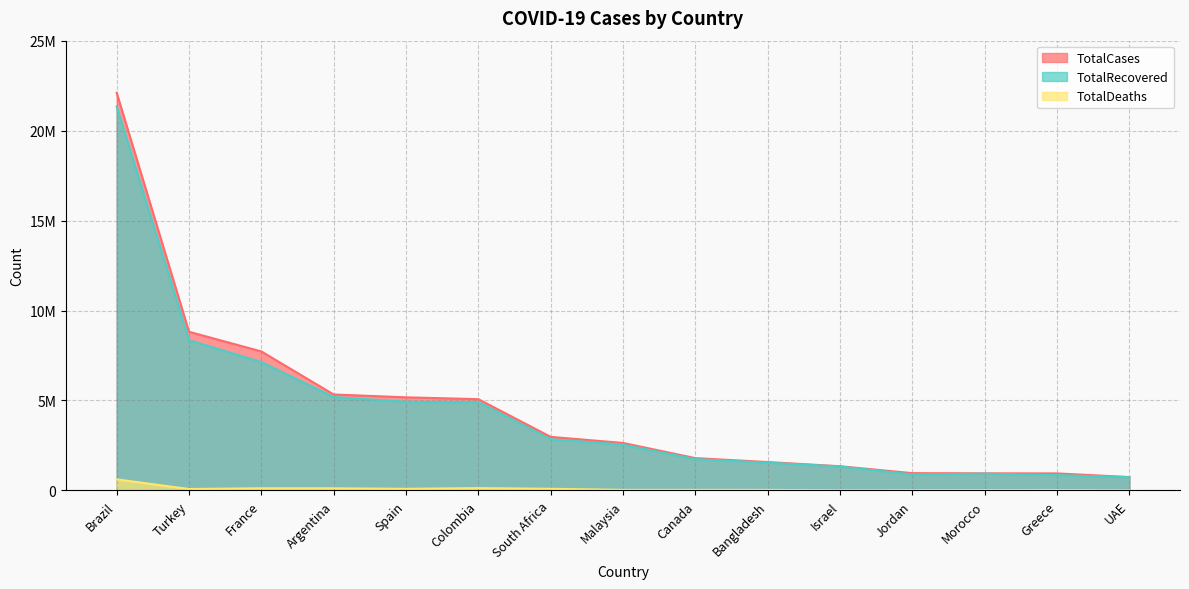

How many categories are shown in the chart?

15